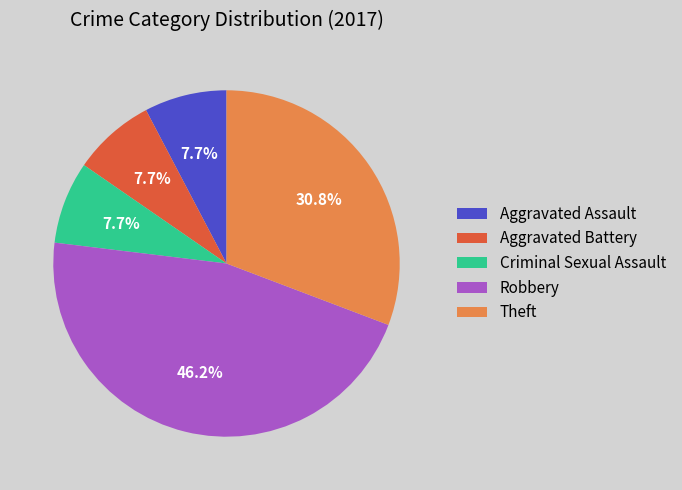

What is the largest slice in the pie chart?

Robbery